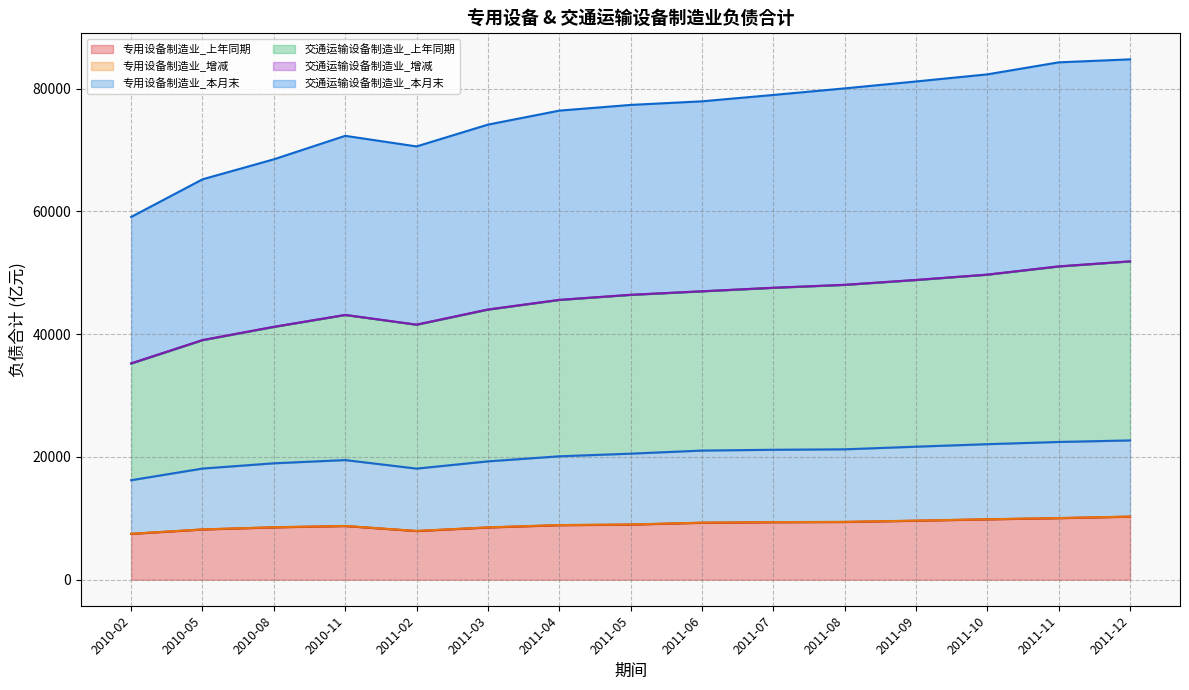

What is the spread (max minus min) of values at 2010-11?

63557.8